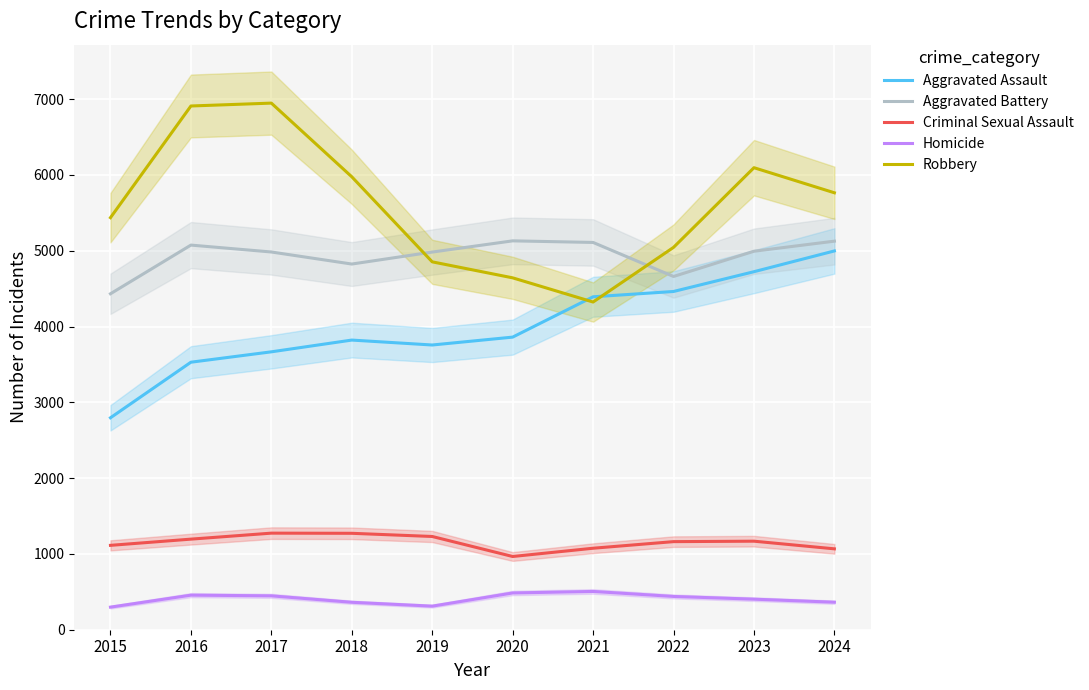

At which category is the sum across all series the highest?

2023